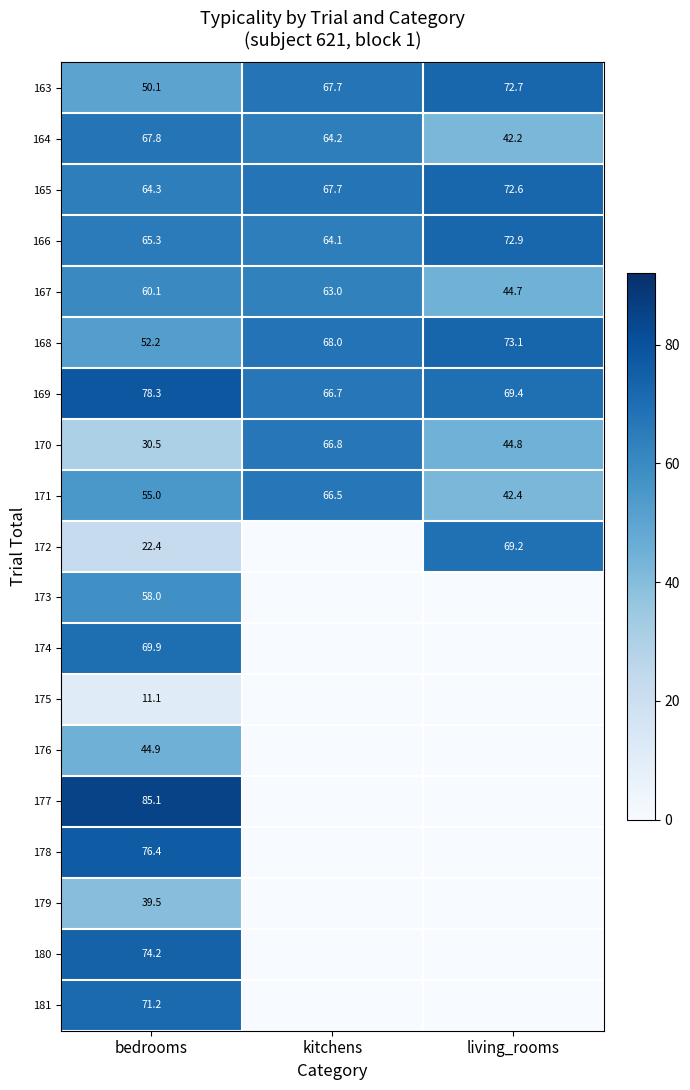

Between kitchens and bedrooms, which is larger?

kitchens